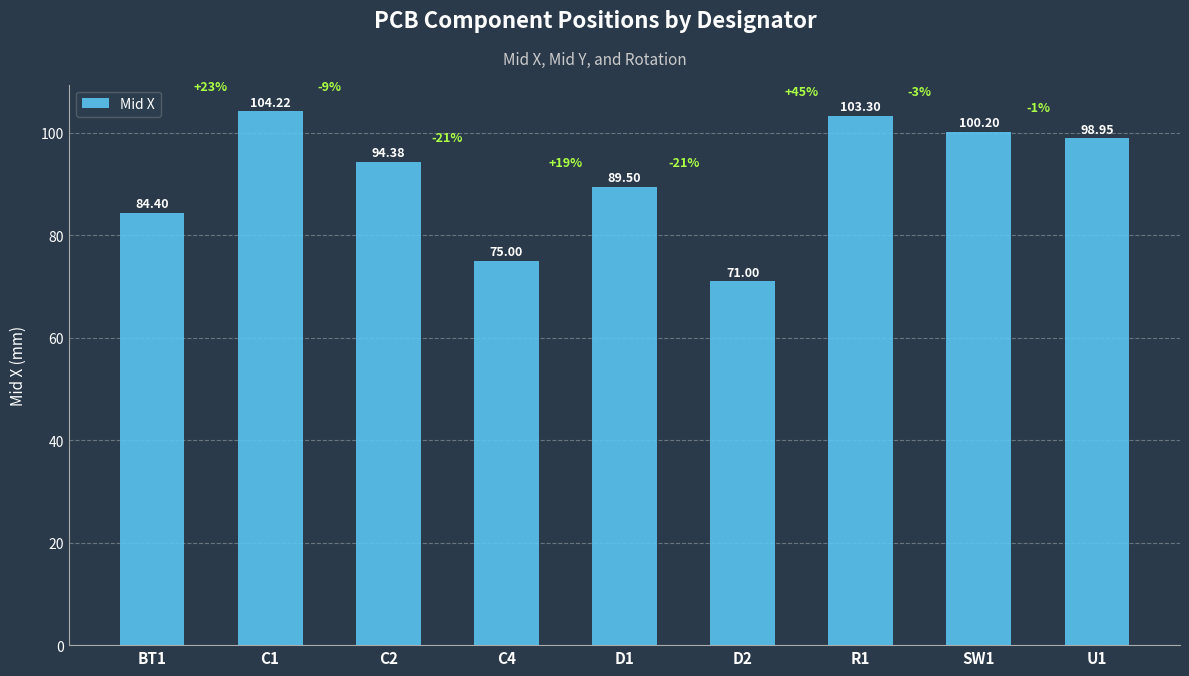

How many values are below 94?

4